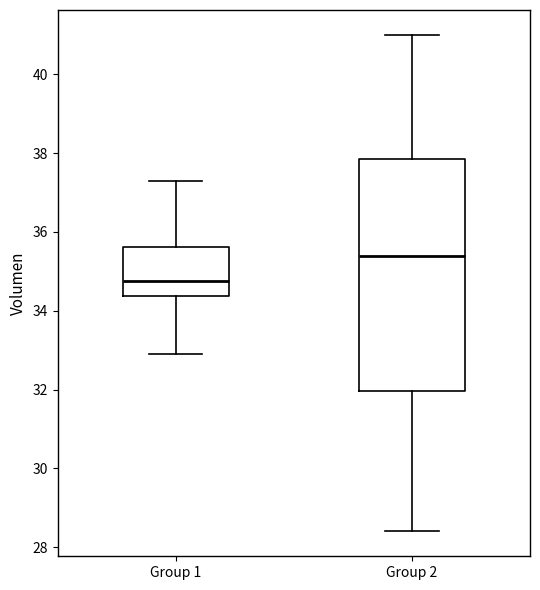

Which box has the highest median line?

Group 2